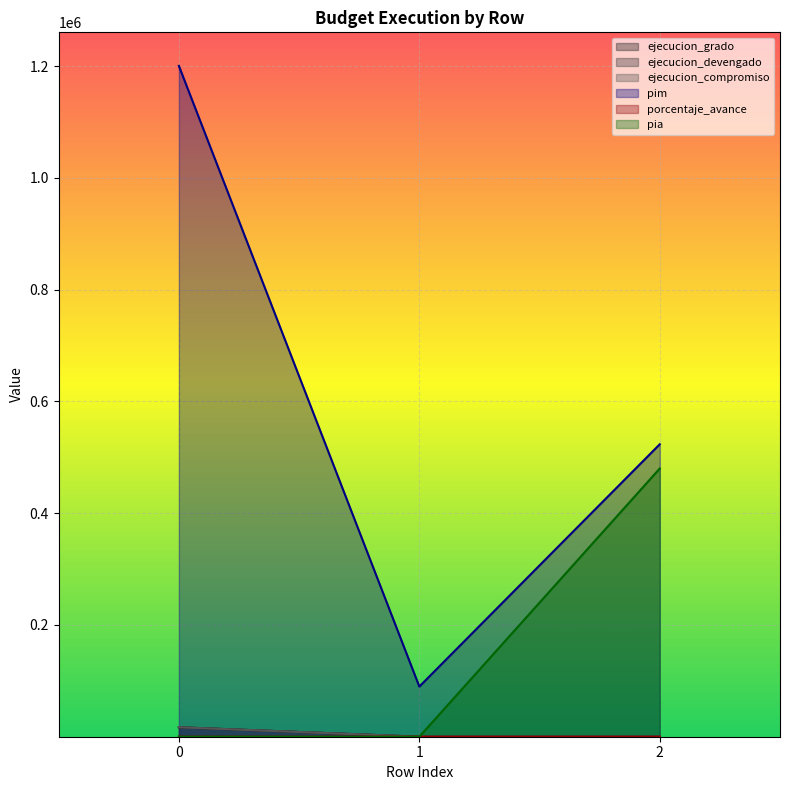

How many values in ejecucion_grado are above zero?

2